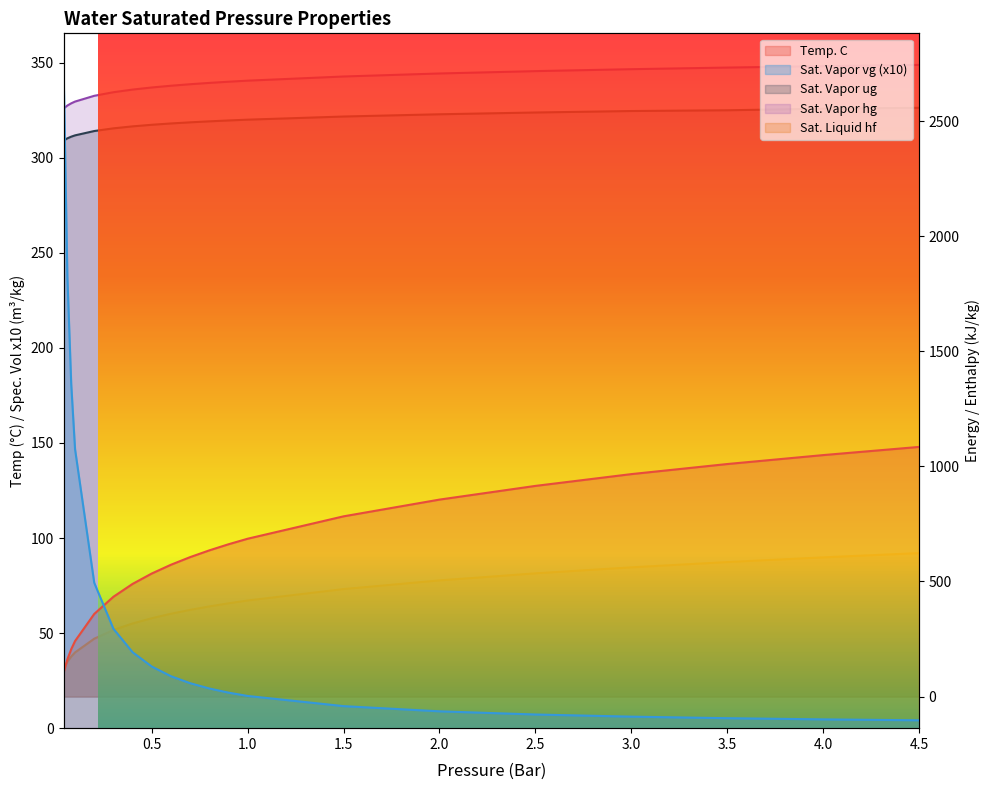

Which series ends up on top after the final intersection of Sat. Liquid hf and Sat. Vapor vg?

Sat. Liquid hf